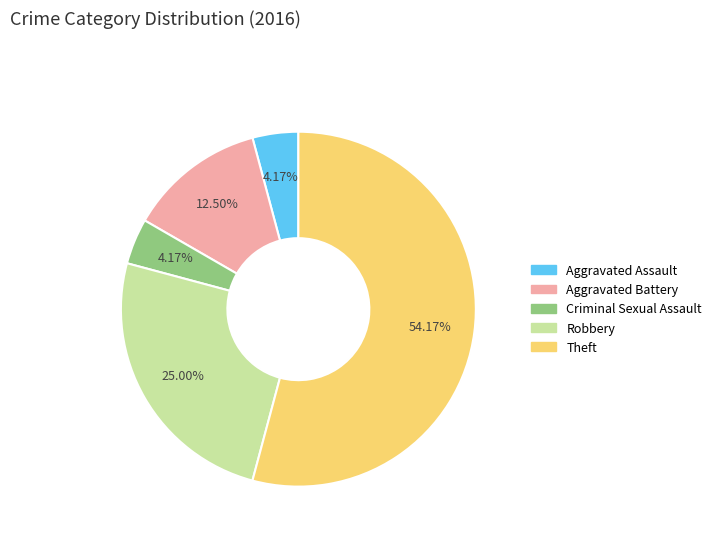

Combined, do Criminal Sexual Assault and Theft account for over 50%?

Yes